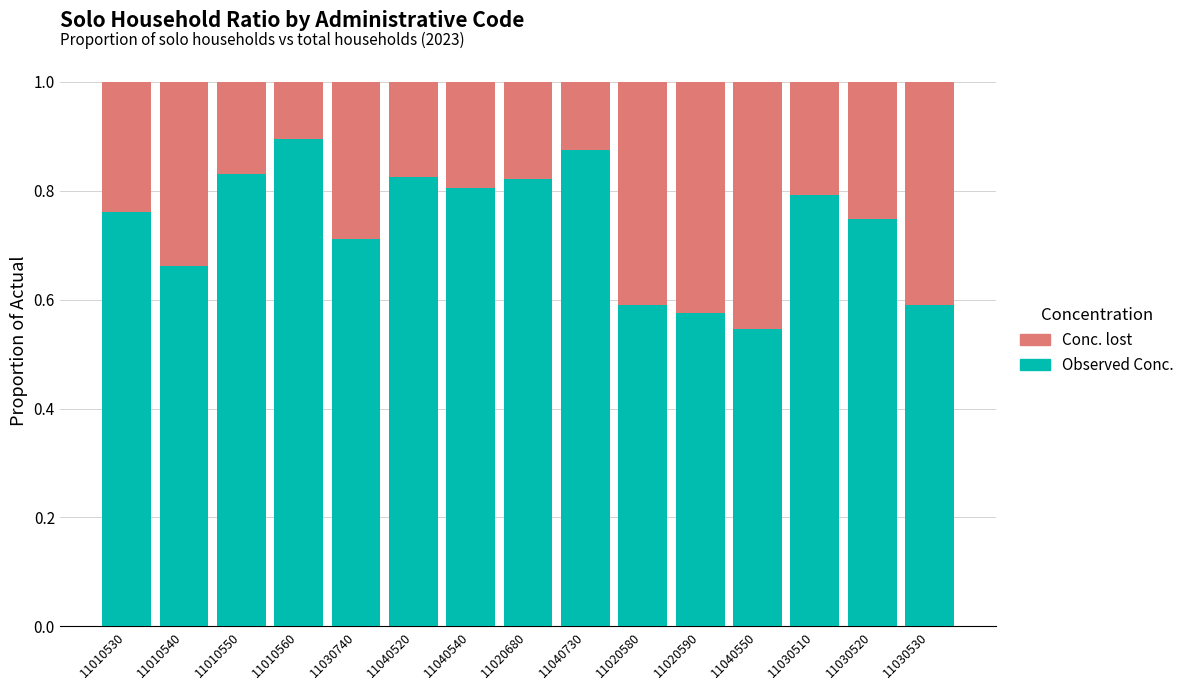

Which category has the lowest value in the Observed Conc. series?

11040550